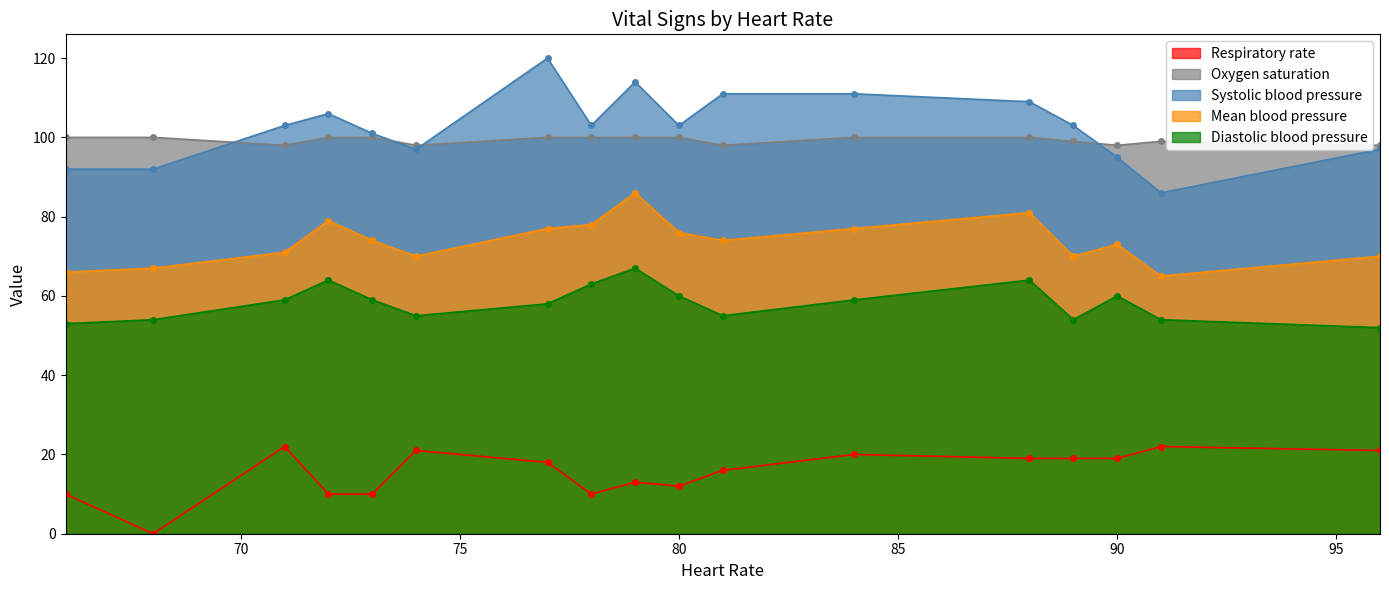

Is it true that Systolic blood pressure equals 97 at 74?

True